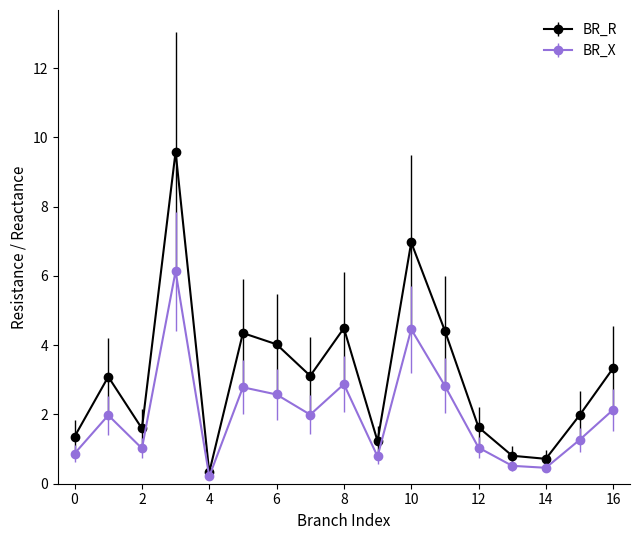

How many distinct data groups are displayed?

2